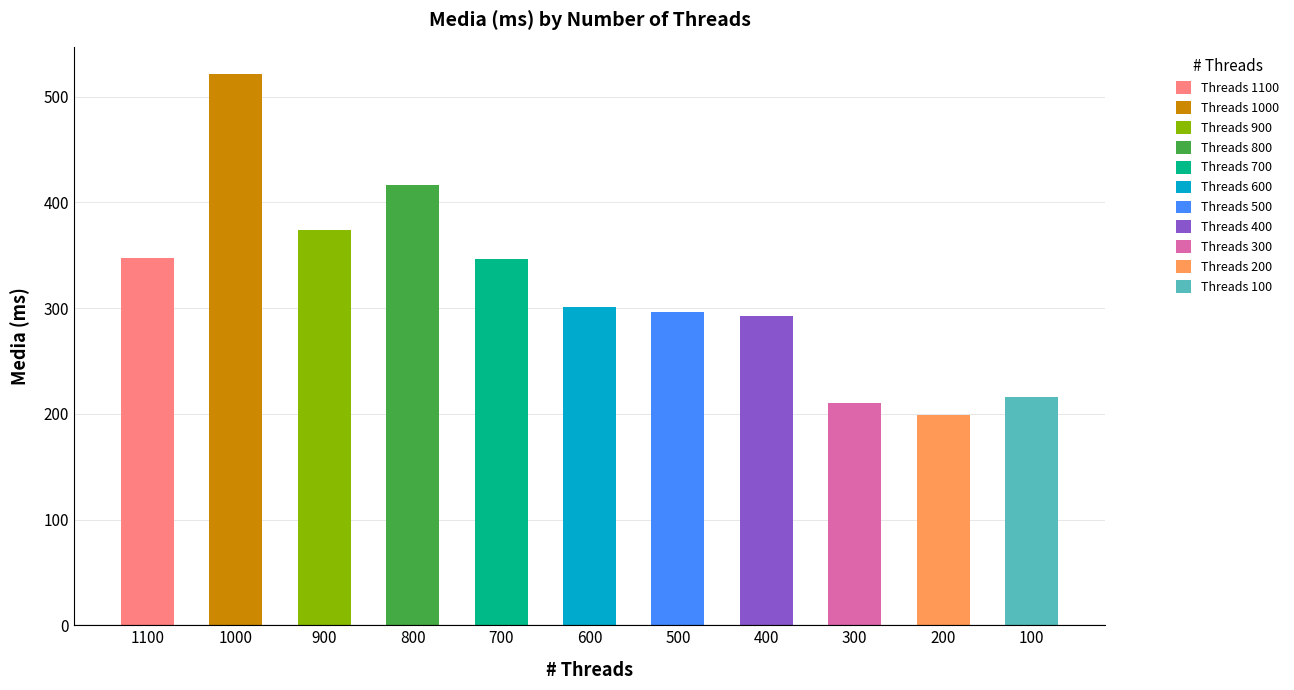

What is the average value?

320